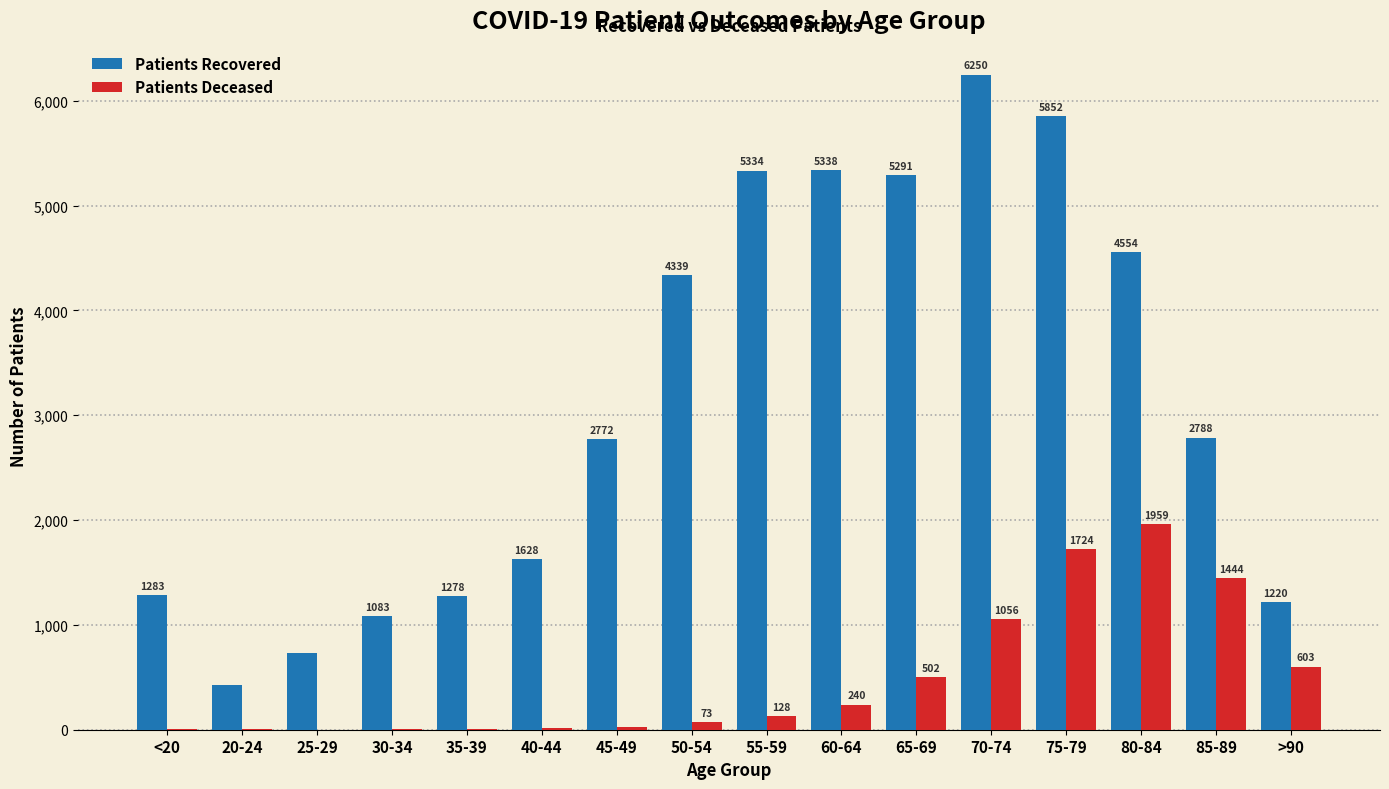

Does the chart contain stacked bars?

No